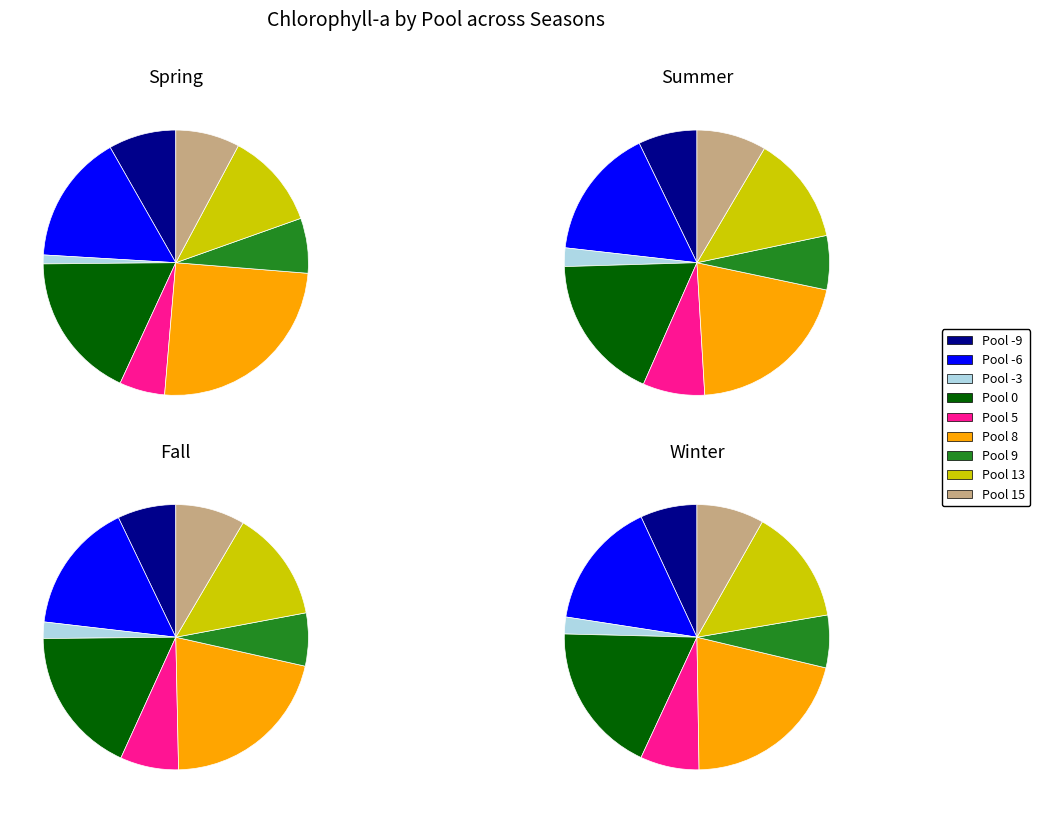

How many slices are in this pie chart?

9